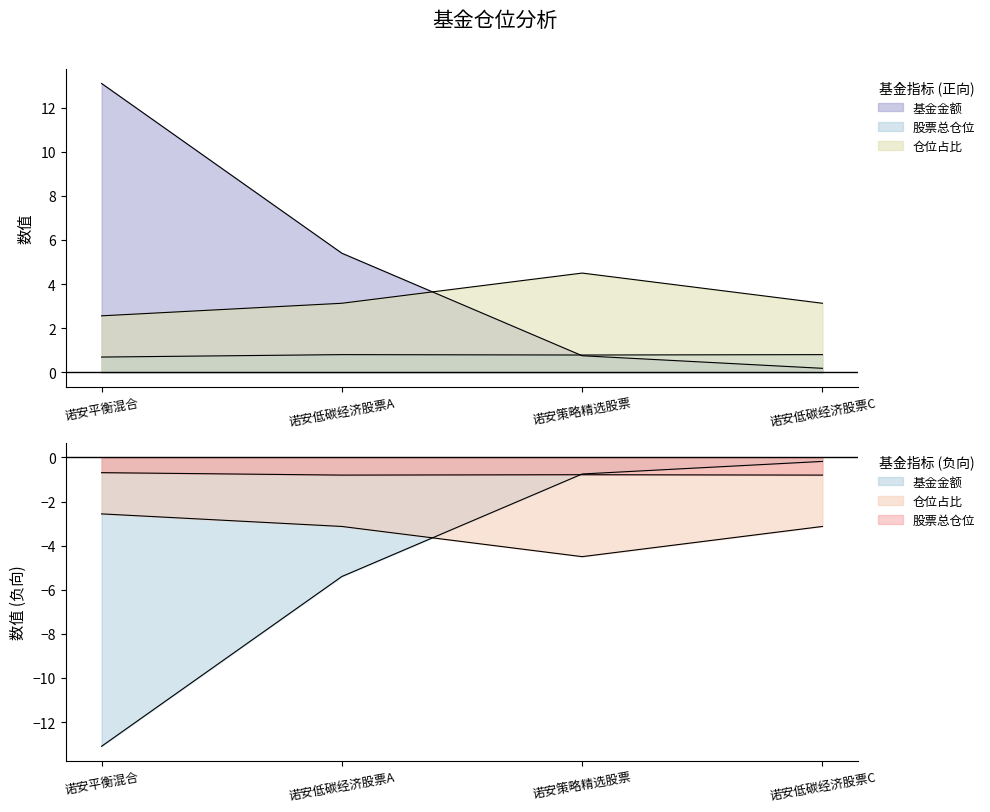

Which series ends up on top after the final intersection of 基金金额 and 股票总仓位?

股票总仓位